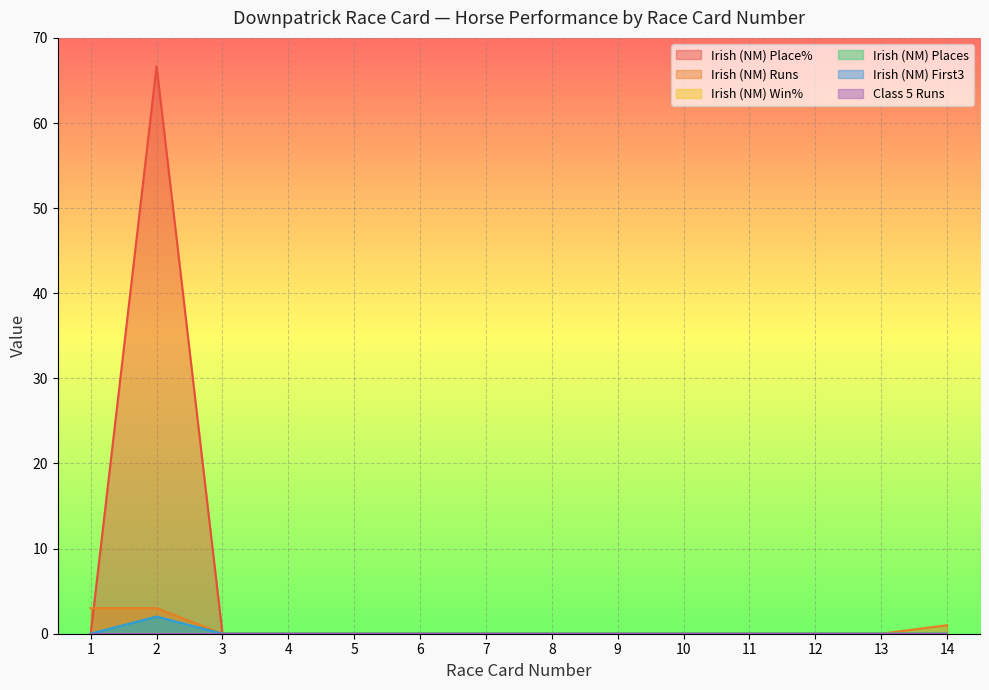

Is the value of Irish (NM) Runs at 4 greater than the value of Irish (NM) Place% at 4?

No